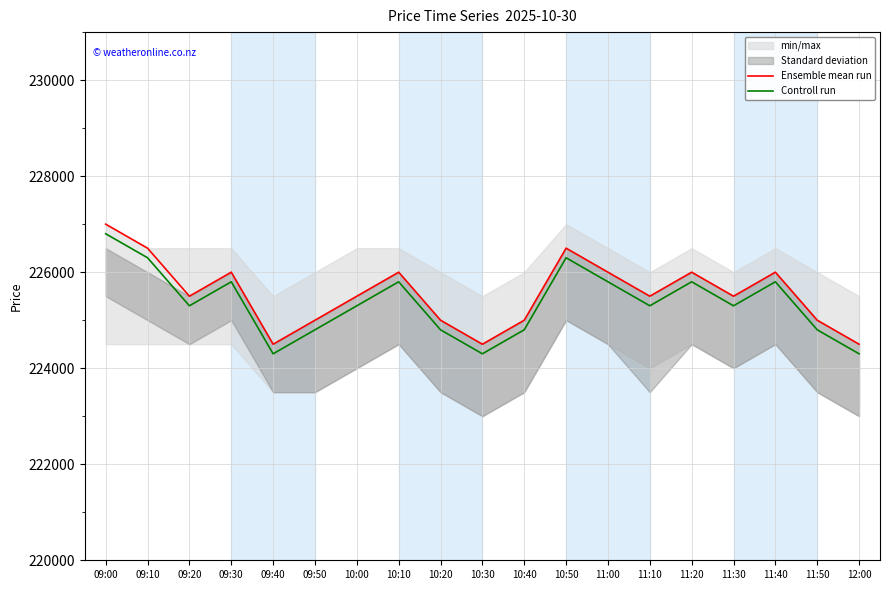

In Ensemble mean run, how many points are lower than both neighbors (excluding endpoints)?

5